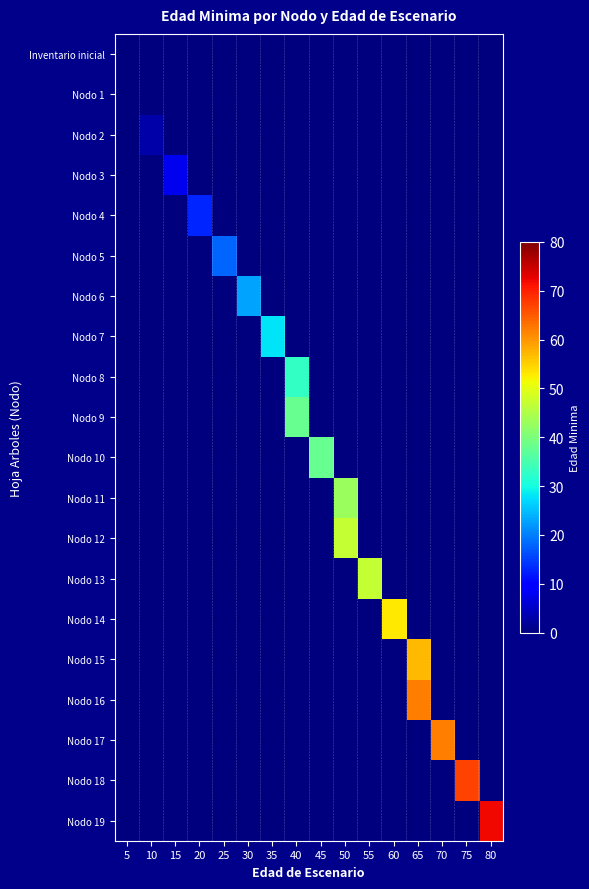

What is the total value across all series at 80?

72